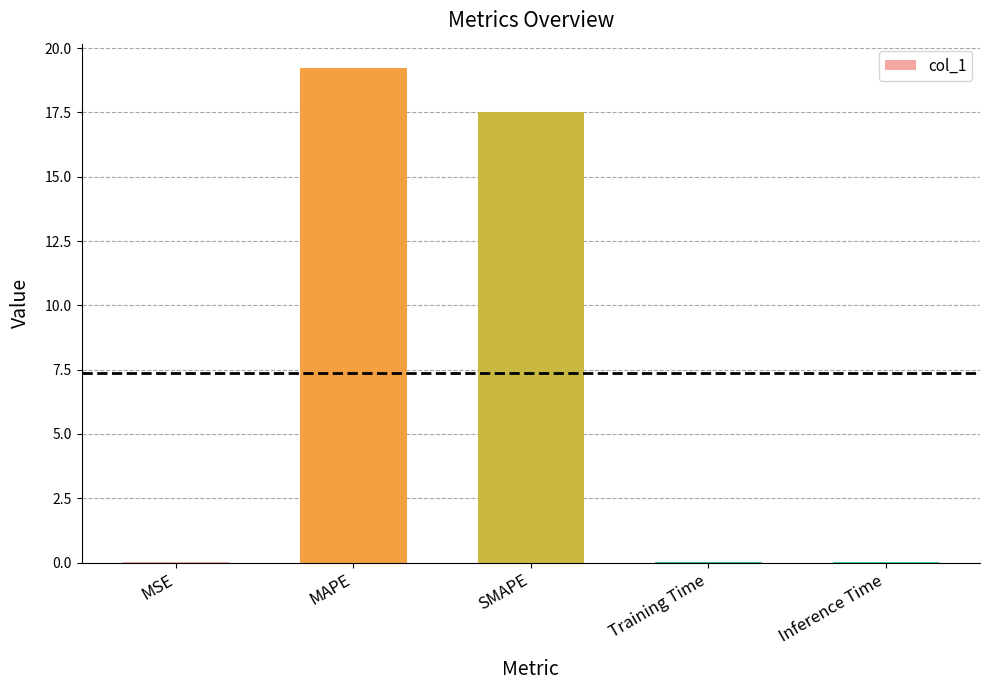

Which label corresponds to the largest value in the chart?

MAPE